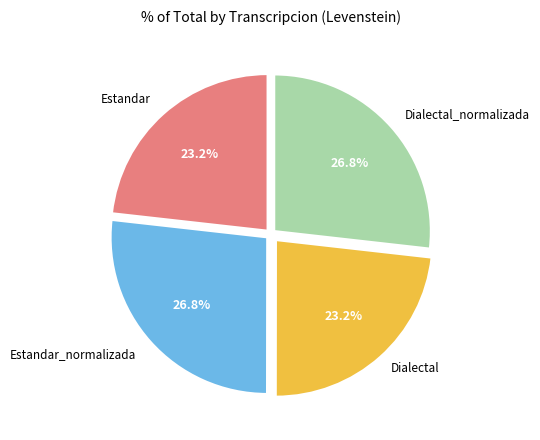

Is there any slice that represents more than half of the pie?

No